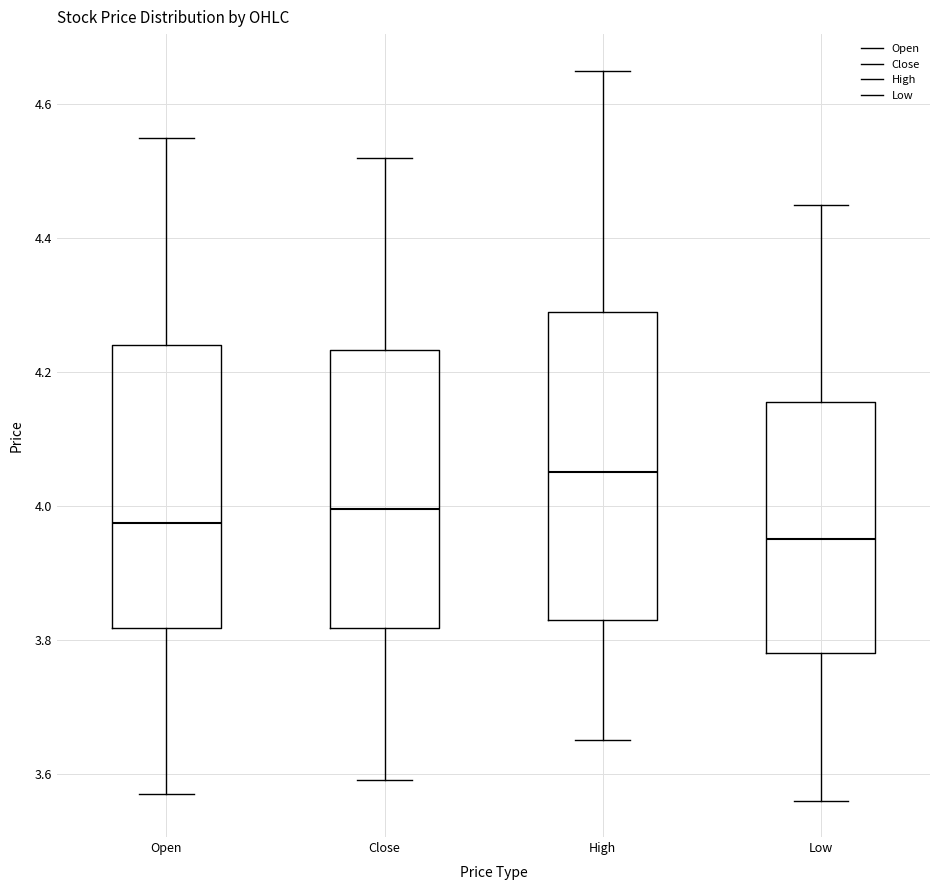

Reading left to right, read every box against the y-axis: the position of its median line, the range the box covers, and the ends of its whiskers. The values are not printed on the chart, so give them approximately, as read against the axis.

Open: median 3.98, box 3.82 to 4.24, whiskers 3.58 to 4.56
Close: median 4.00, box 3.82 to 4.24, whiskers 3.60 to 4.52
High: median 4.06, box 3.84 to 4.30, whiskers 3.66 to 4.66
Low: median 3.96, box 3.78 to 4.16, whiskers 3.56 to 4.46